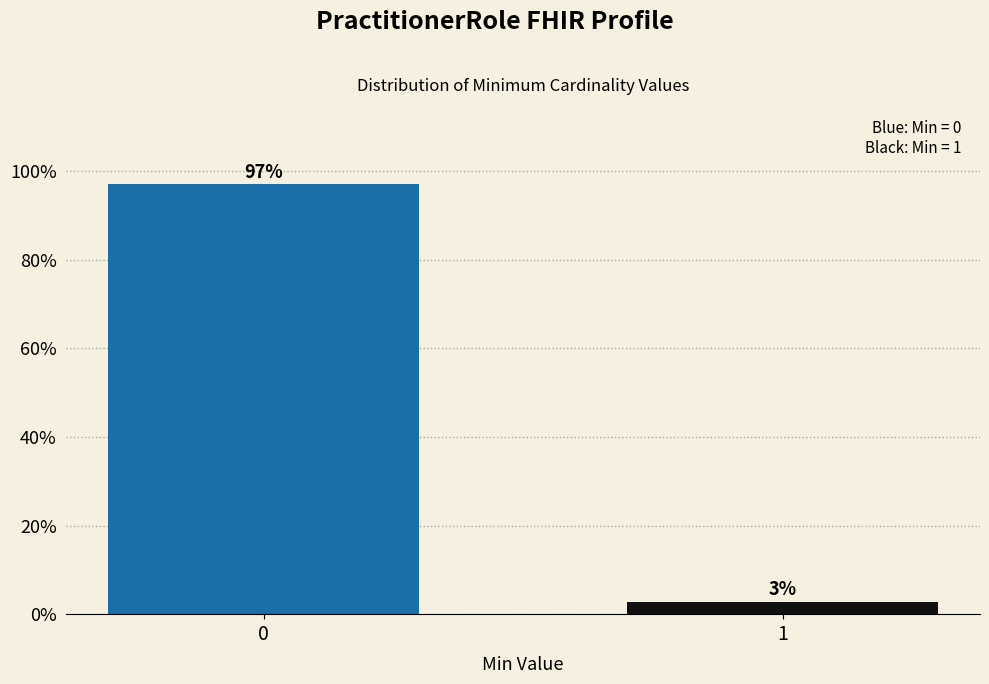

The chart shows a value of 97.1 at 0. True or false?

True